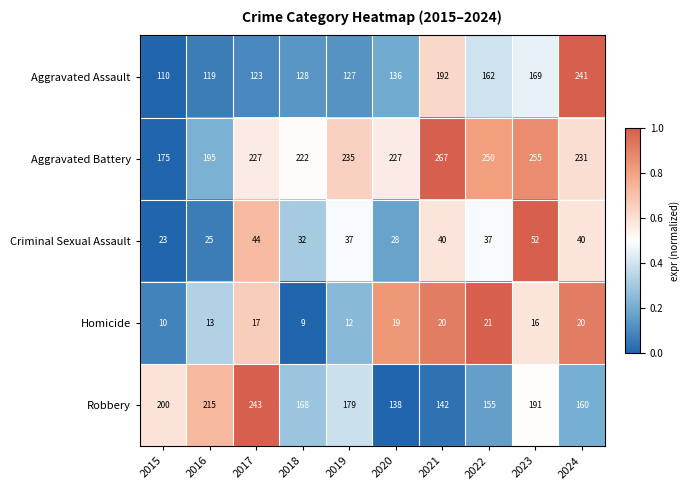

True or false: Aggravated Assault has a value of 241 at 2024.

True